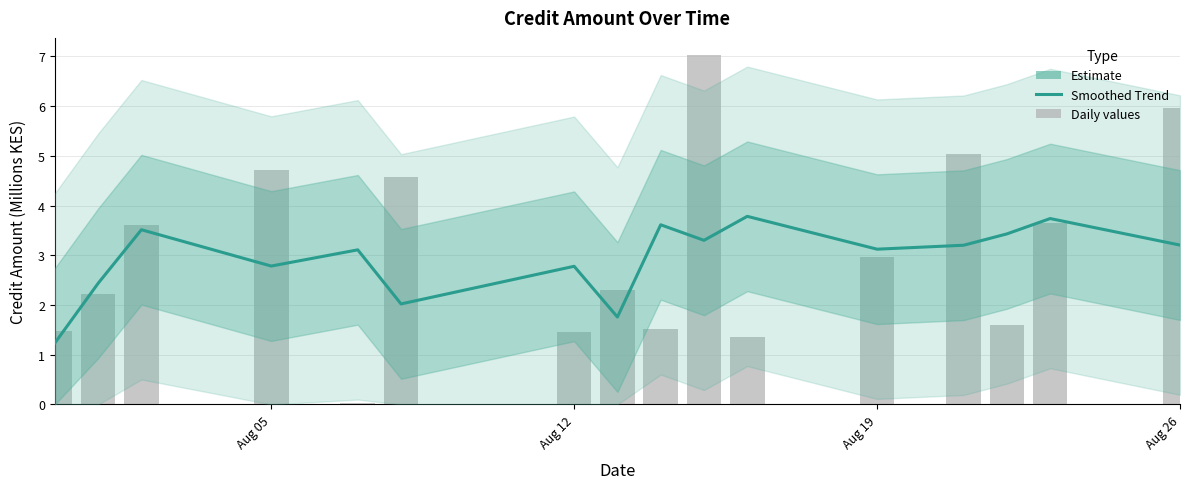

Is the value of Daily Credit Amount at 5 greater than the value of Estimate at 5?

Yes